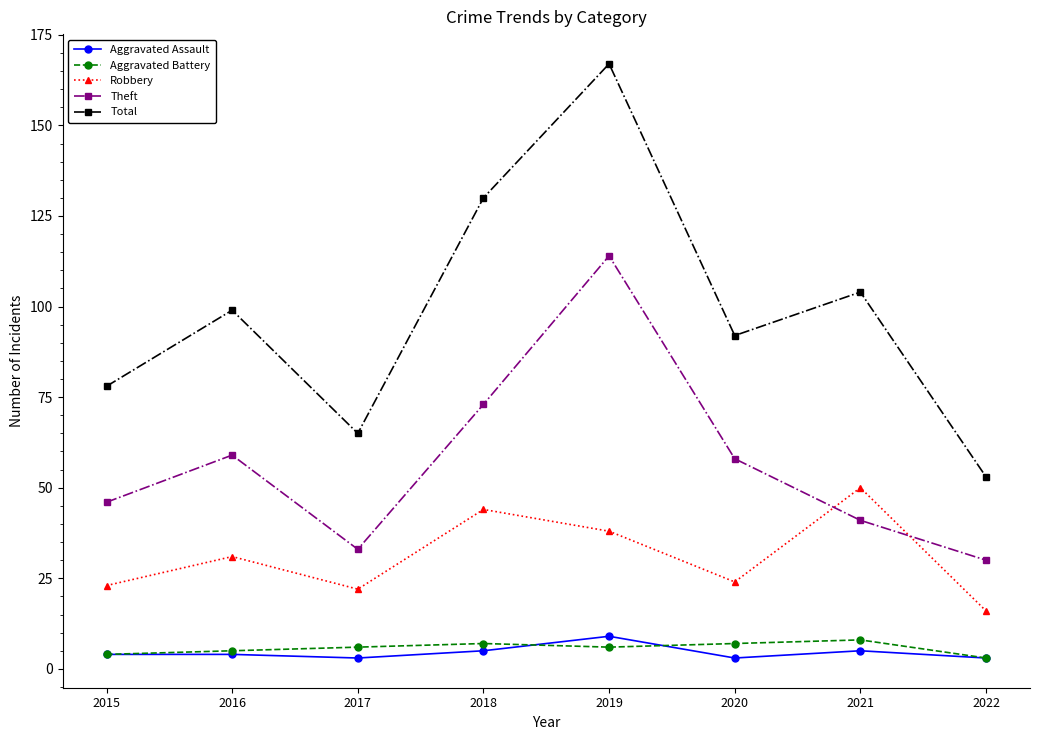

True or false: Robbery and Aggravated Assault intersect in this chart.

False